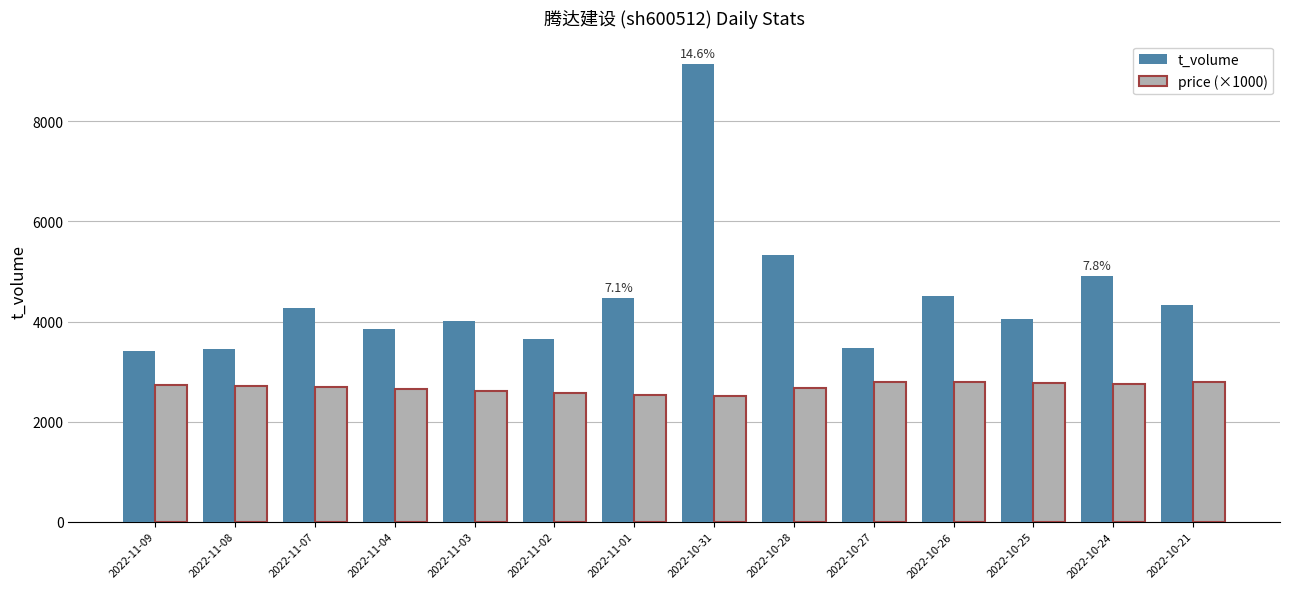

What is the label of the 3rd bar from the left?

2022-11-07